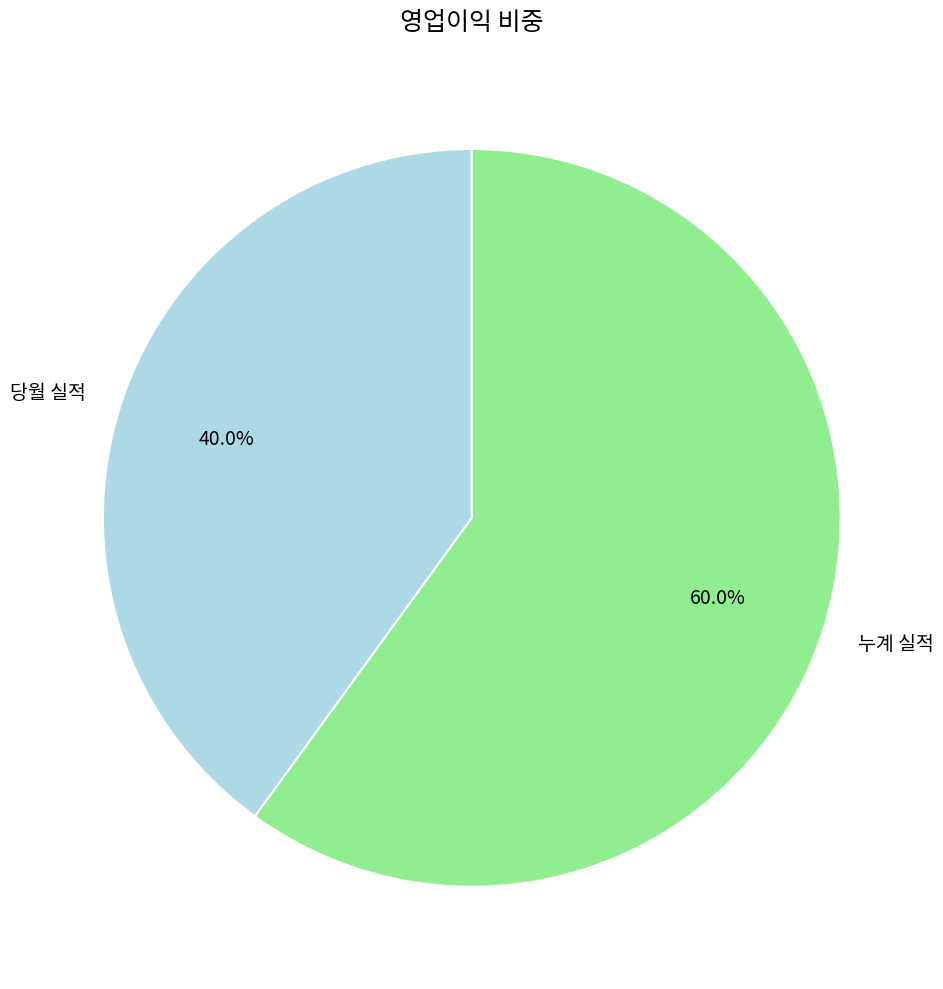

Is 누계 실적 the majority of the pie?

Yes